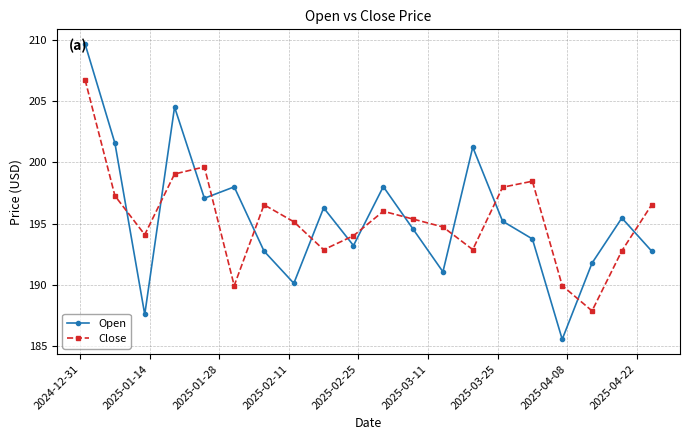

What is the sum of all Close values?

3908.1